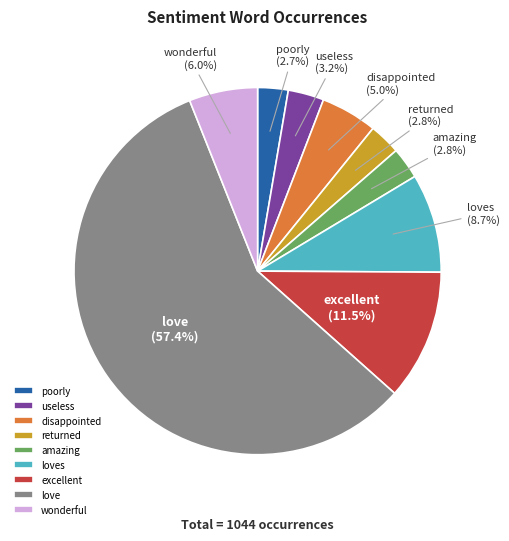

The returned slice represents 15% of the pie. True or false?

False